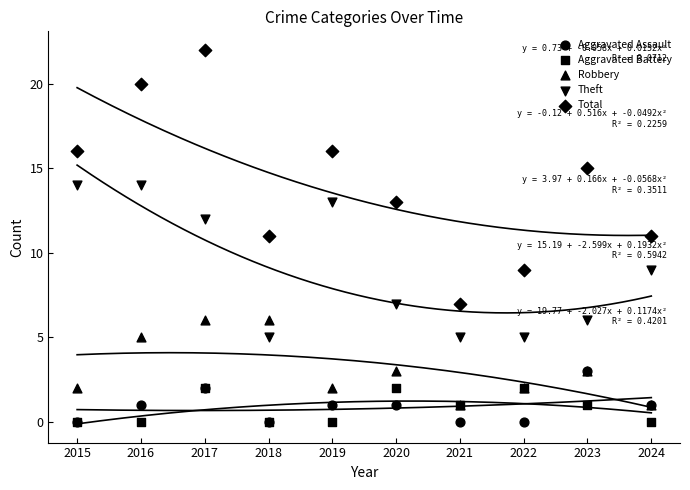

What are all the series names shown in the legend?

Aggravated Assault, Aggravated Battery, Robbery, Theft, Total